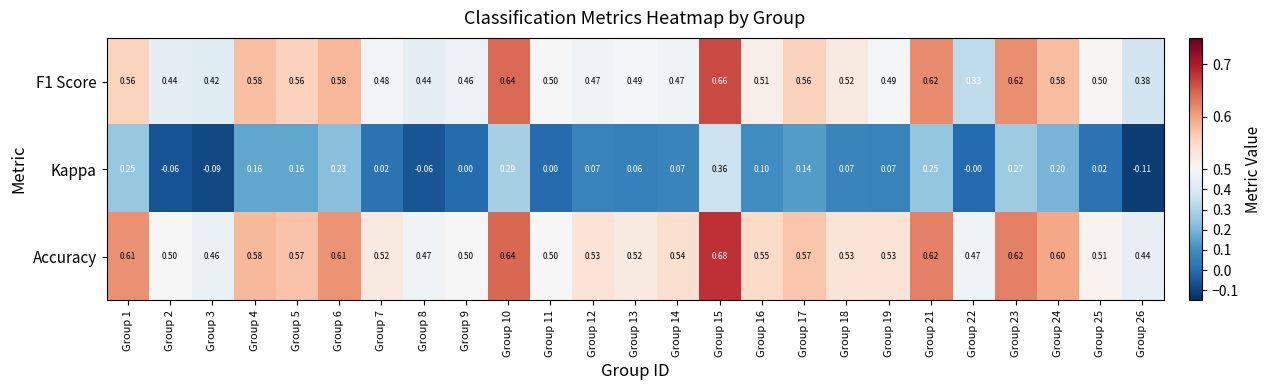

Which series has the widest spread of values?

Kappa